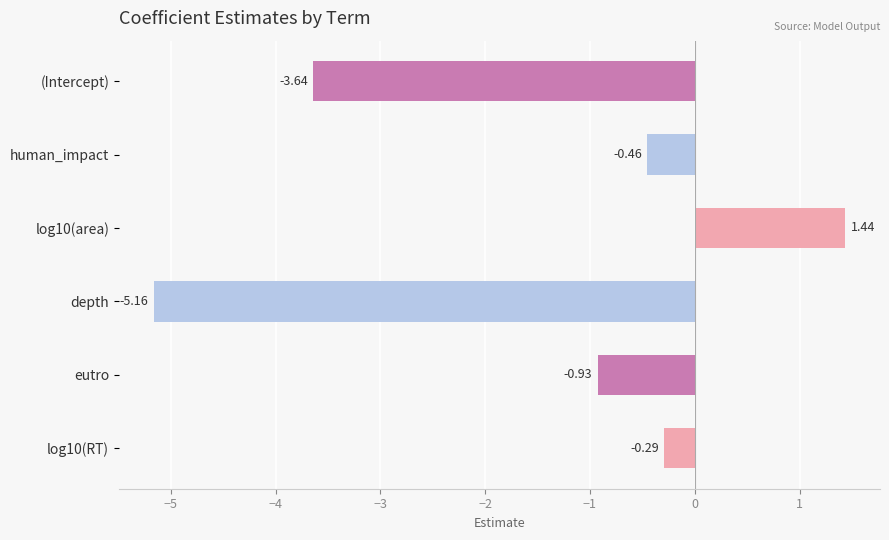

Which category has the lowest value across all series?

depth